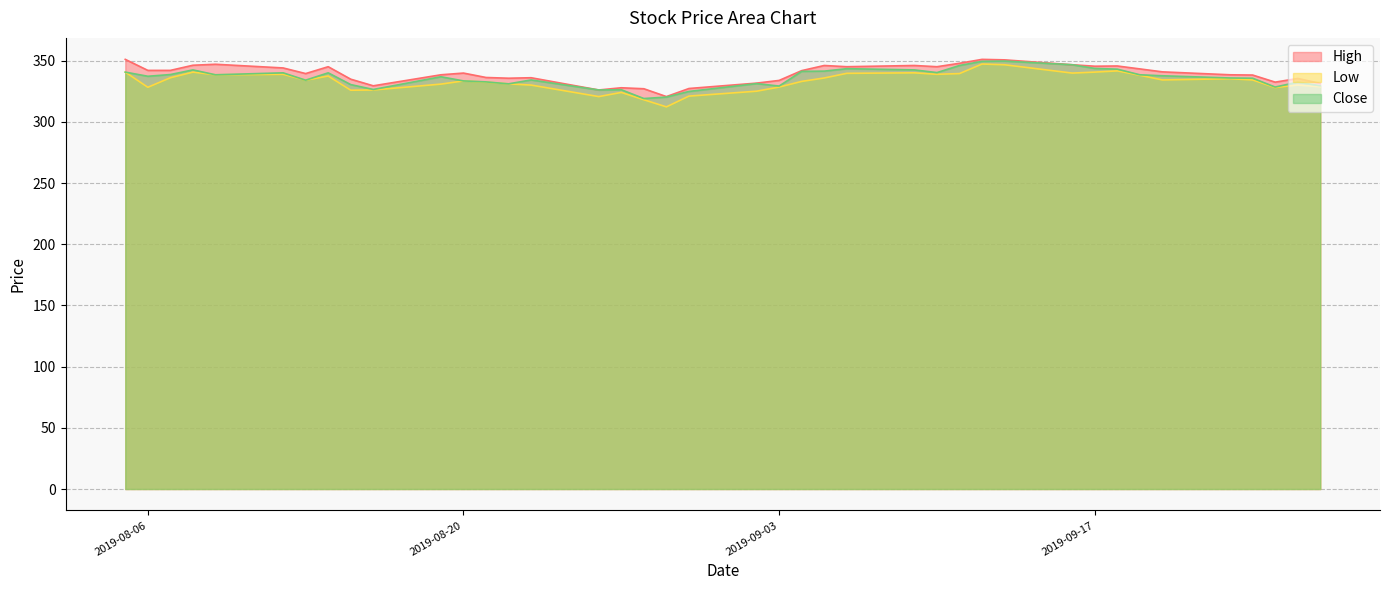

At how many categories does at least one series exceed 350?

3